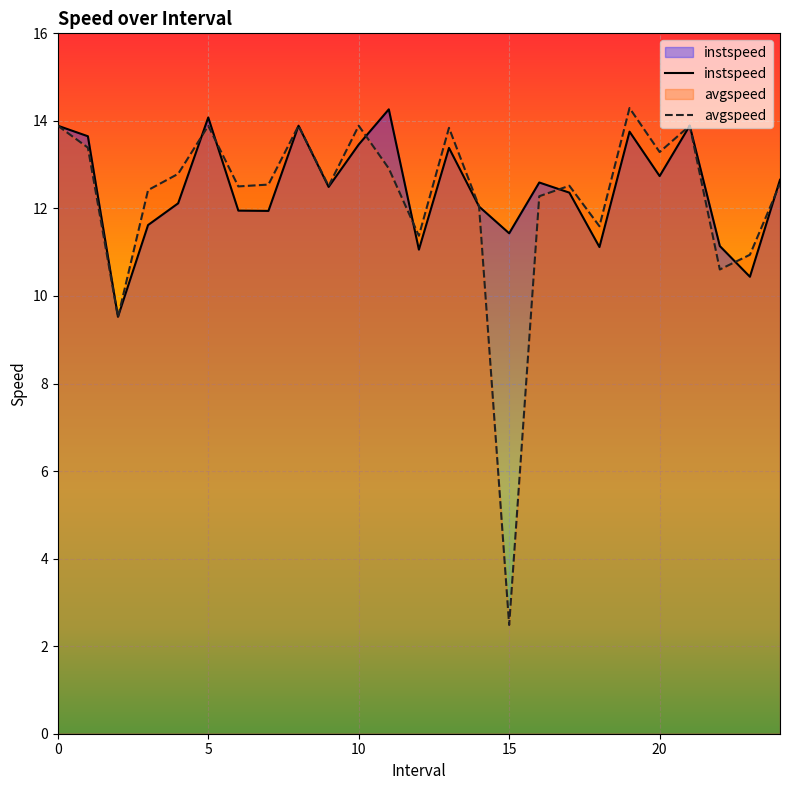

What position from the right is 13.0?

12